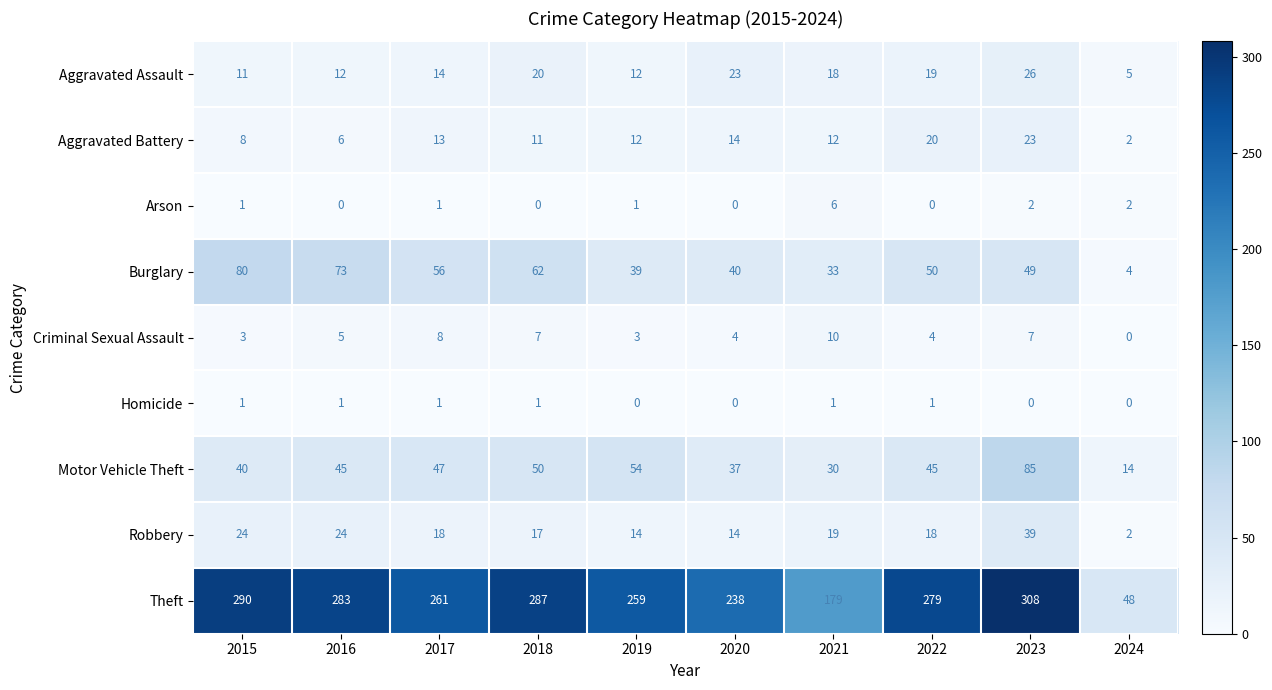

List the series in order of their peak value, lowest first.

Homicide, Arson, Criminal Sexual Assault, Aggravated Battery, Aggravated Assault, Robbery, Burglary, Motor Vehicle Theft, Theft